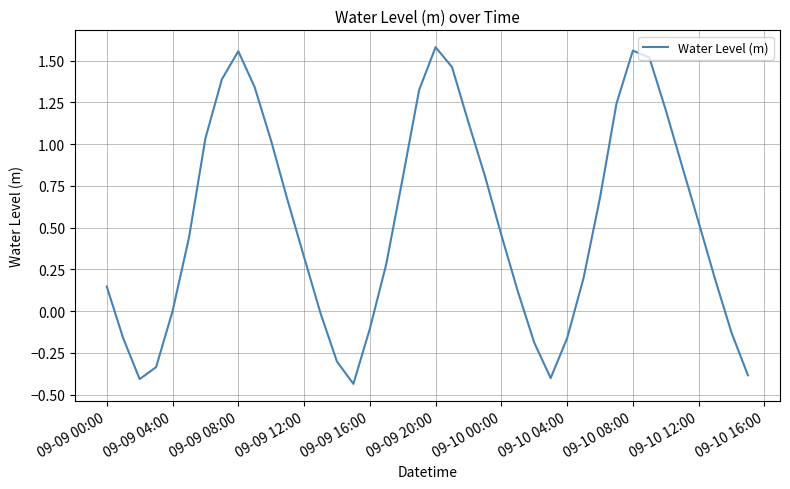

What is the difference between the maximum and minimum values?

2.0